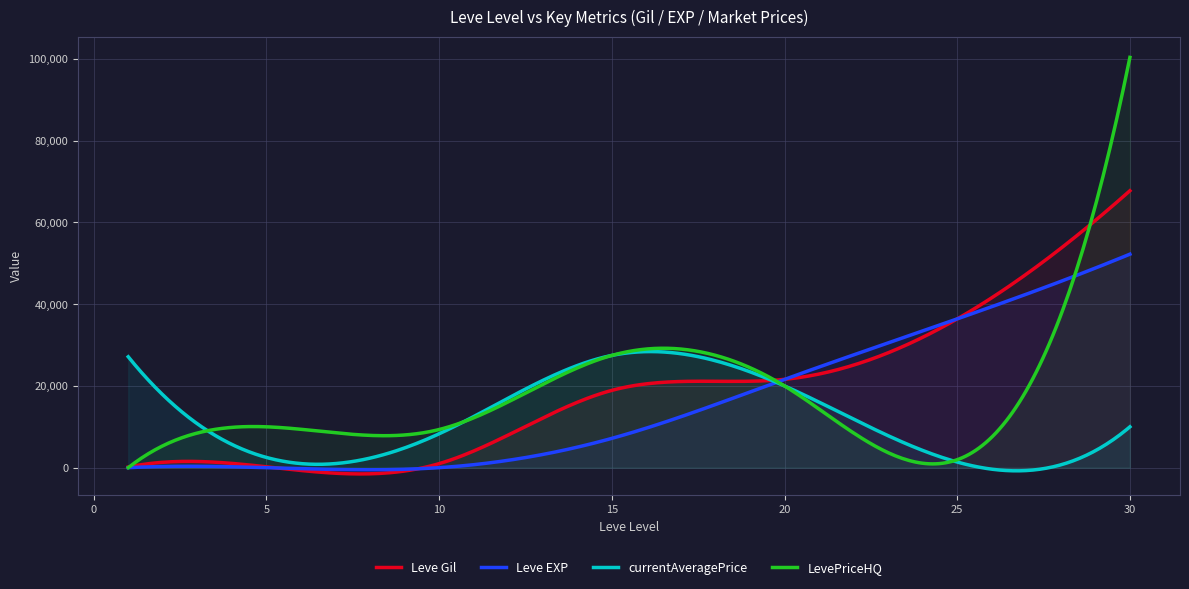

What is the greatest value displayed?

100342.0